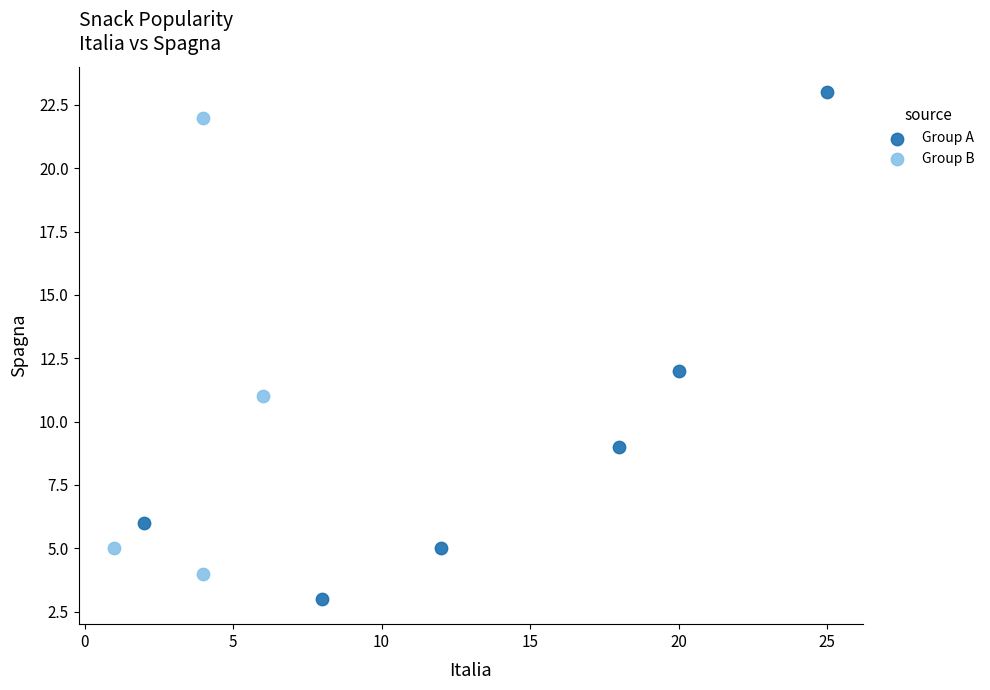

Which series has the largest Y range (max minus min)?

Group A